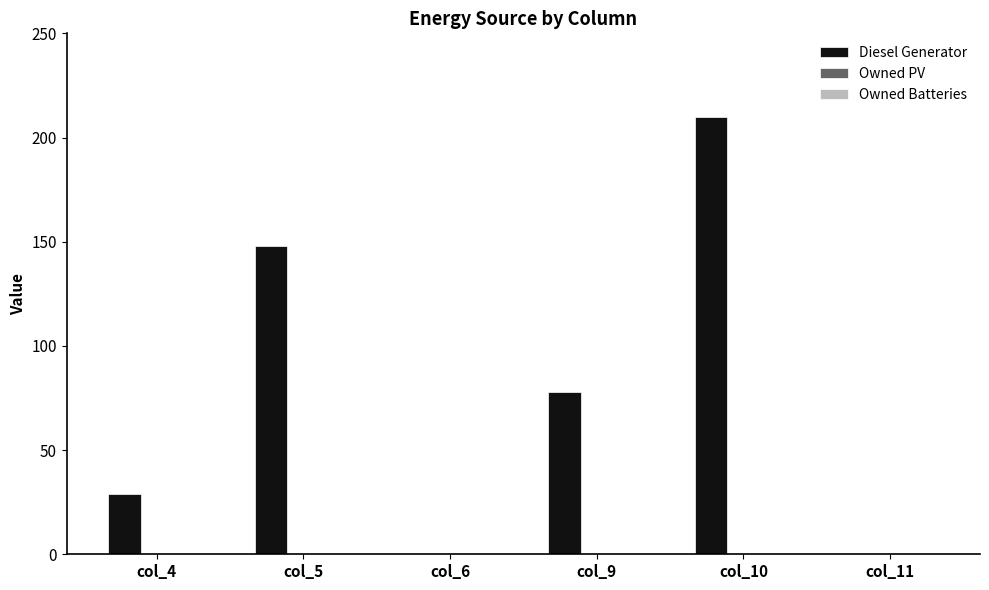

True or false: the data shows -79 at col_6.

False